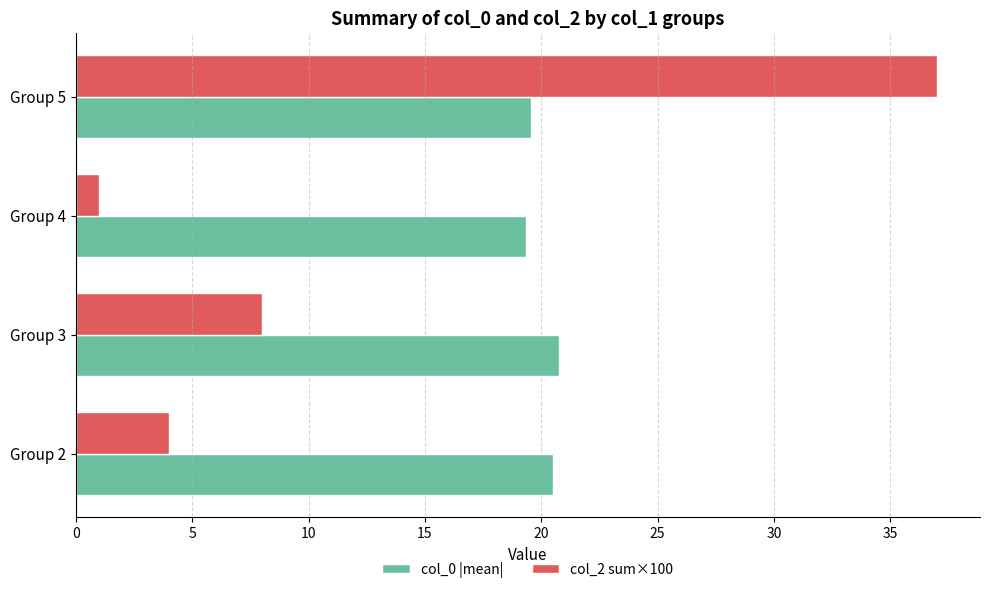

The col_2 sum×100 series shows 37.0 at Group 5. True or false?

True